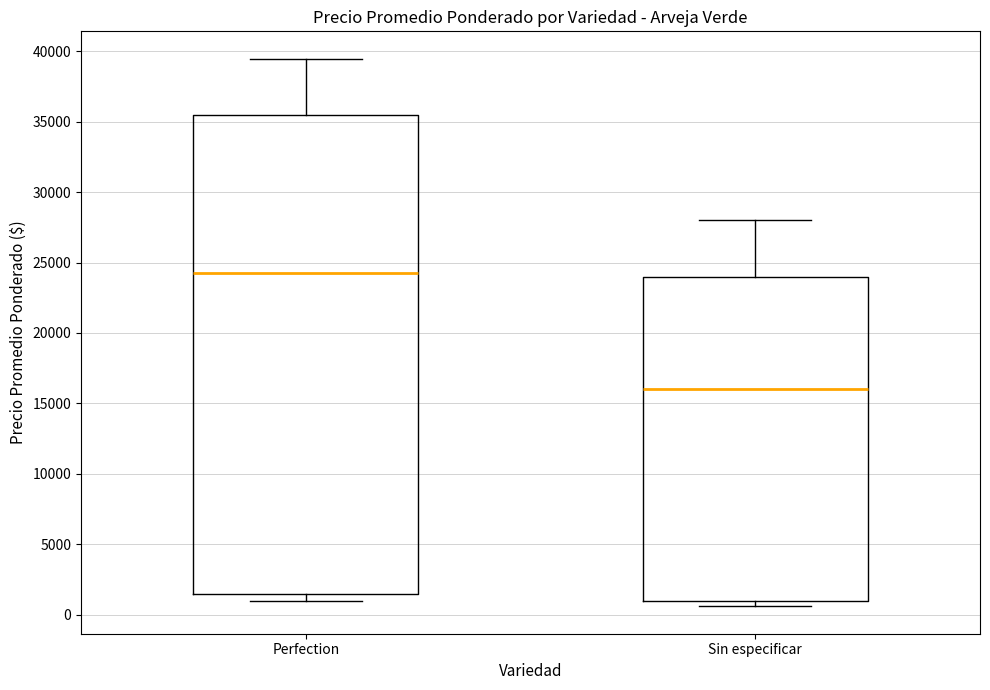

Where is the lower edge of the box for Perfection on the y-axis? The values are not printed on the chart, so give them approximately, as read against the axis.

1500